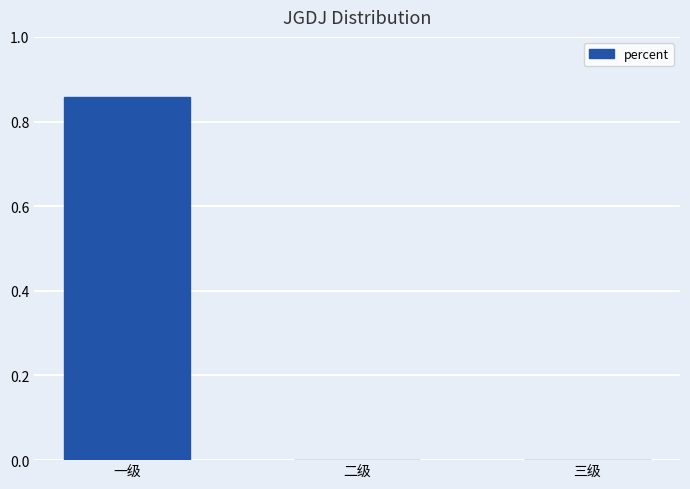

Which category has the highest value across all series?

一级